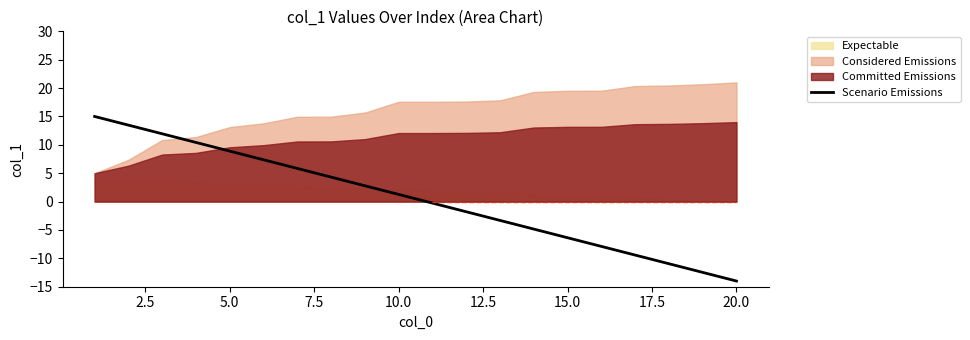

What is the difference between the maximum and second lowest values?

27.5